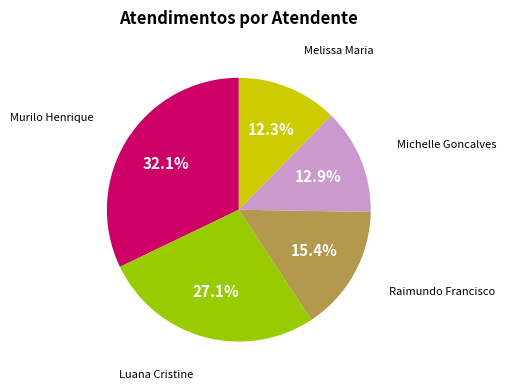

Approximately how many times larger is the value at Luana Cristine compared to Raimundo Francisco?

1.8